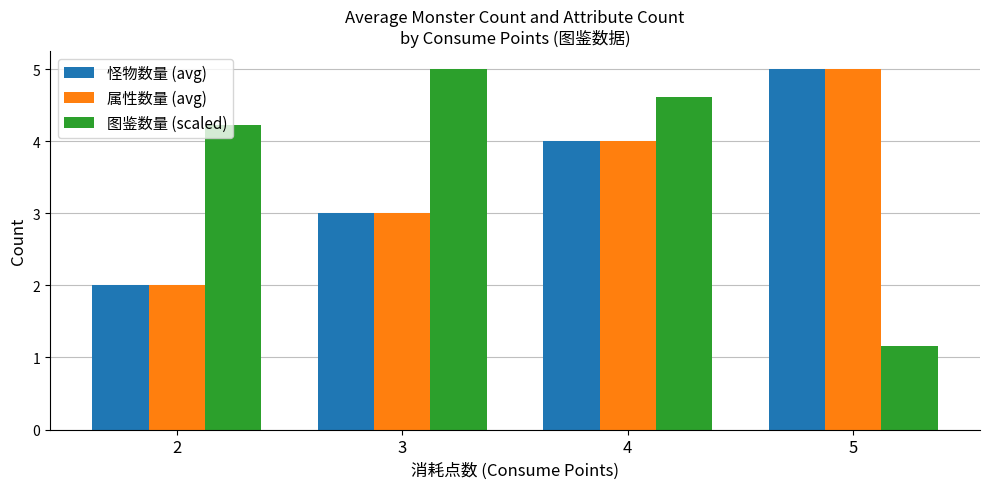

Reading left to right, what are all the values shown in this chart?

怪物数量 (avg): 2=2.0	3=3.0	4=4.0	5=5.0
属性数量 (avg): 2=2.0	3=3.0	4=4.0	5=5.0
图鉴数量 (scaled): 2=4.2	3=5.0	4=4.6	5=1.2